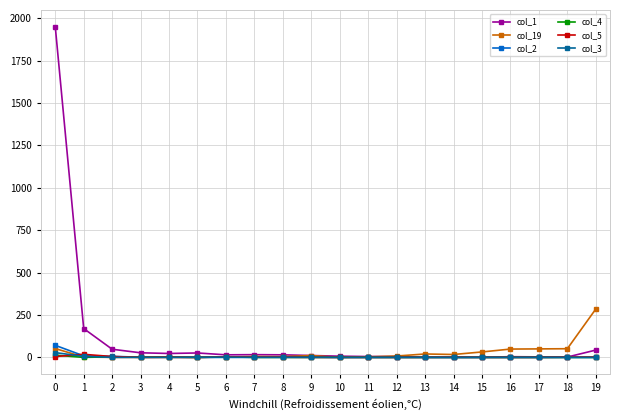

Which series has the widest spread of values?

col_1